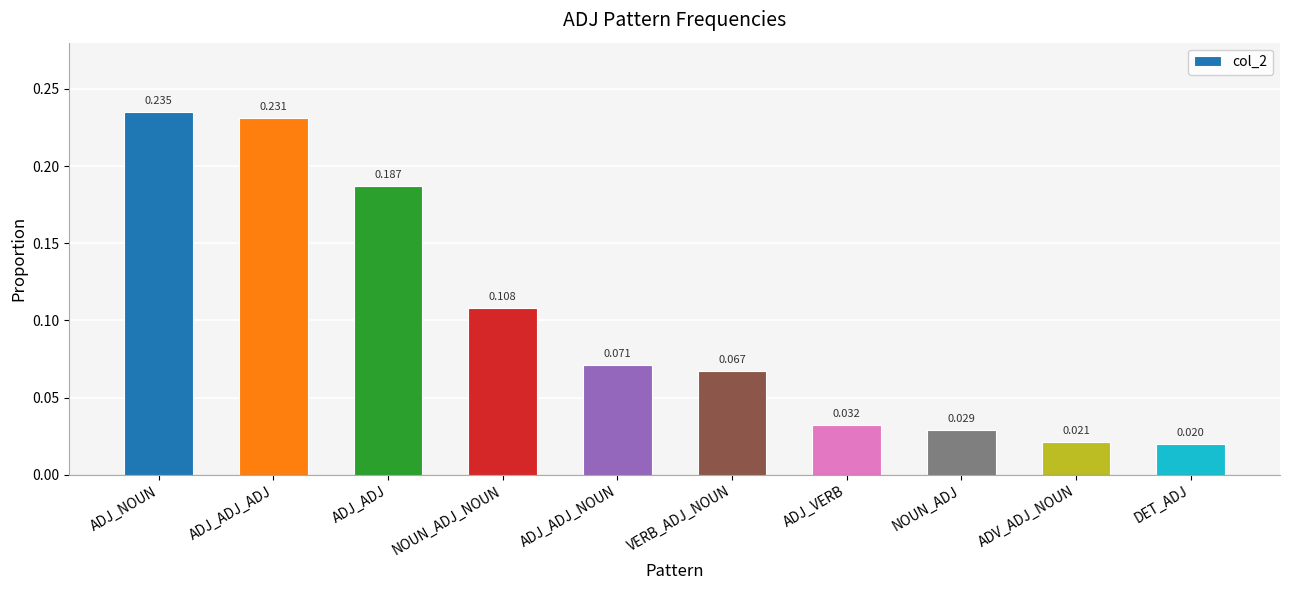

What is the label of the 5th bar from the left?

ADJ_ADJ_NOUN